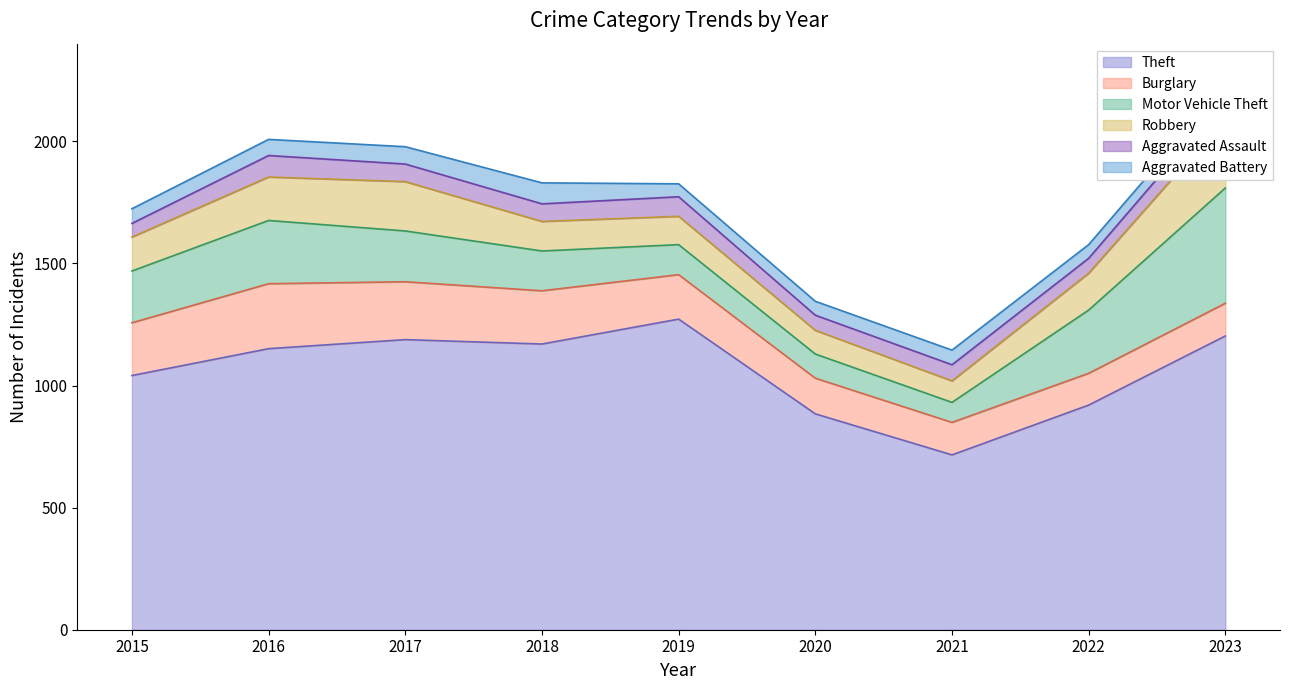

True or false: Robbery and Aggravated Battery cross at least once.

False